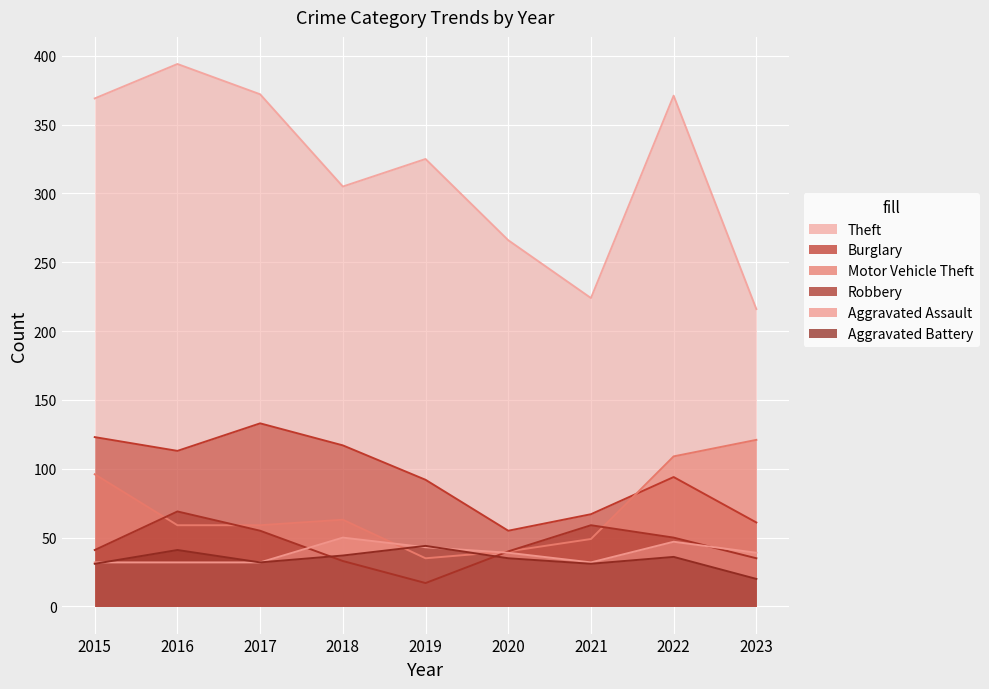

How many categories are shown in the chart?

9